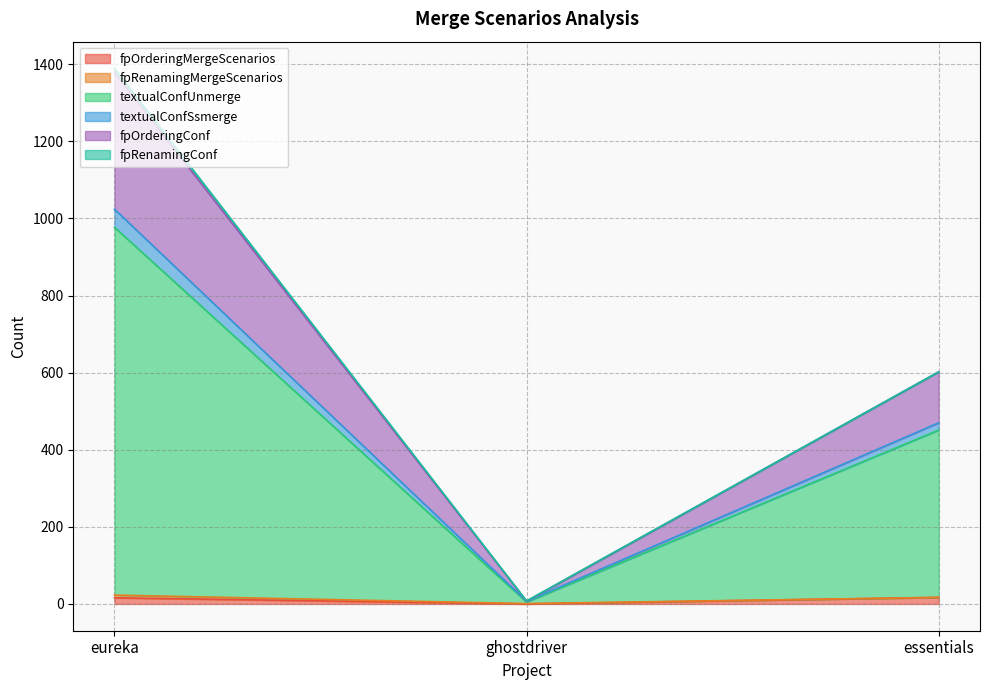

What is the label of the 2nd point from the left?

ghostdriver